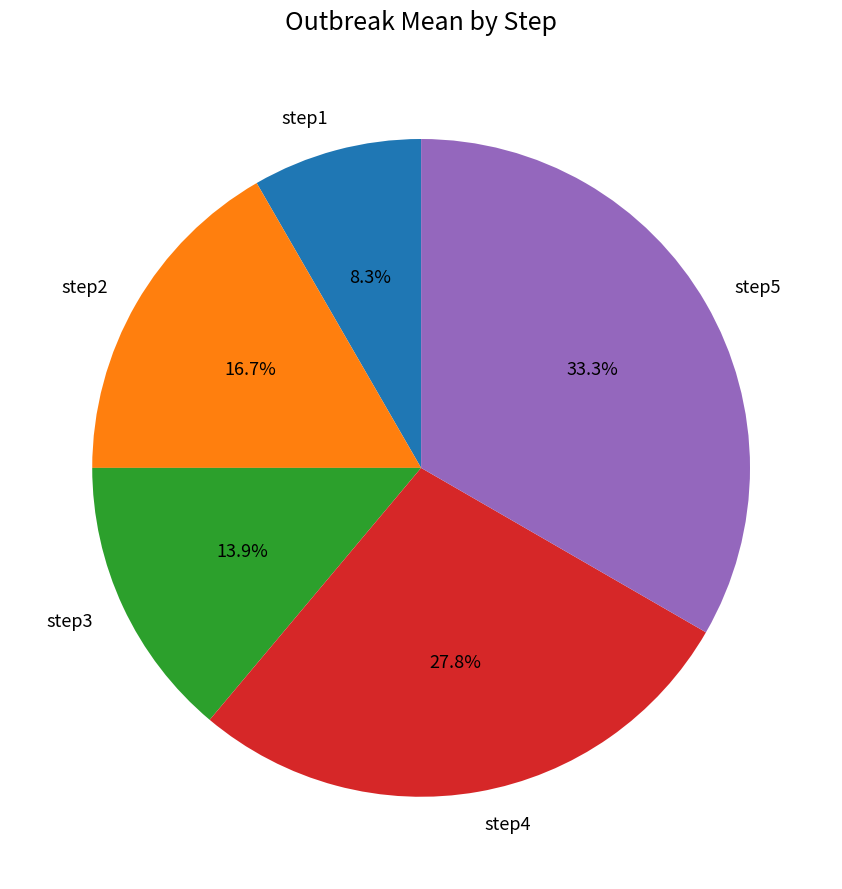

To the nearest percent, what percentage of the pie is step4?

28%